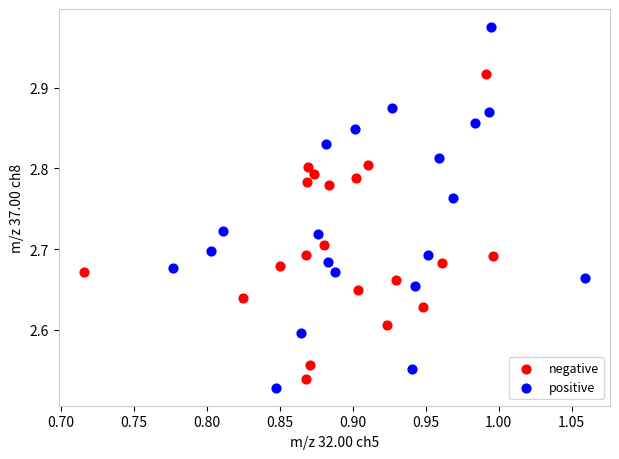

Which series has the largest Y range (max minus min)?

positive